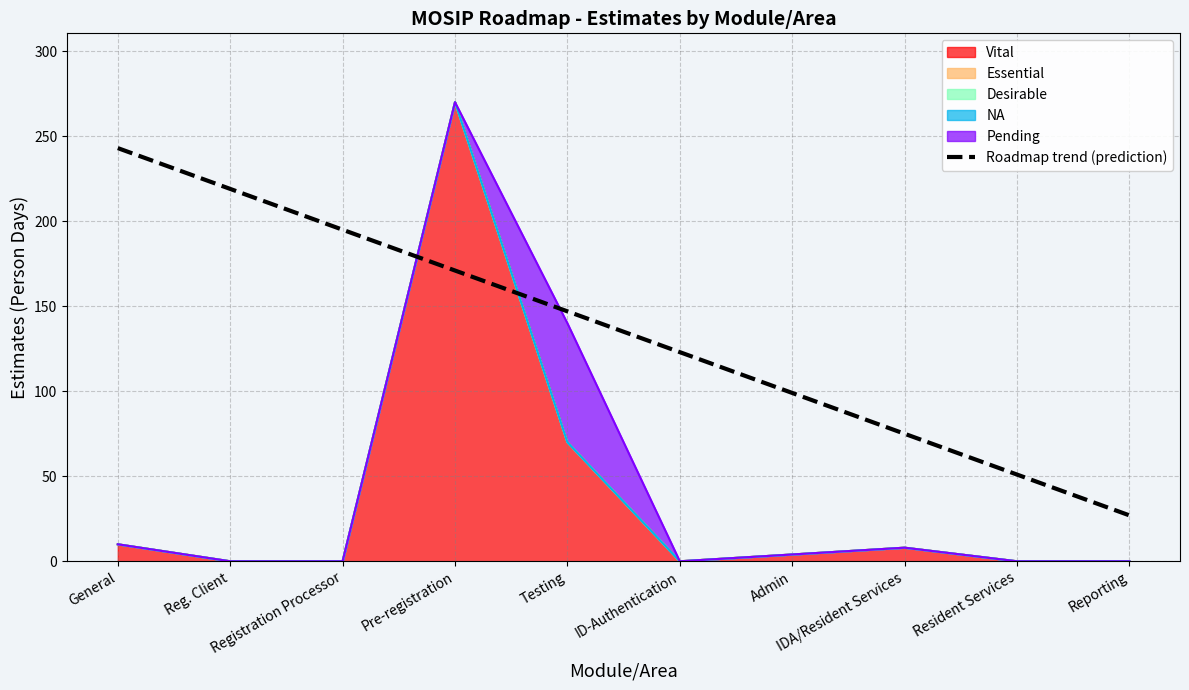

What is the label of the 2nd point from the left?

Reg. Client